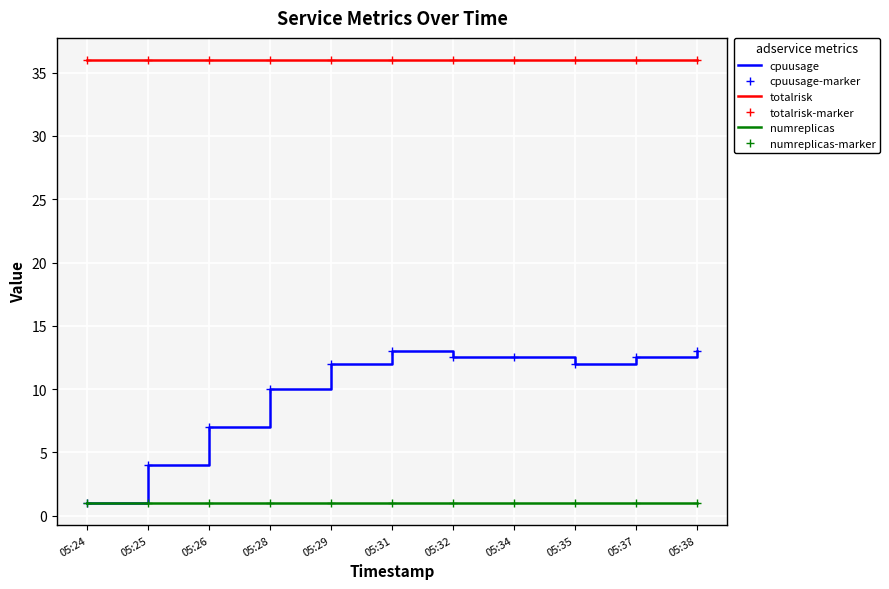

What are all the series names shown in the legend?

cpuusage, cpuusage-marker, totalrisk, totalrisk-marker, numreplicas, numreplicas-marker